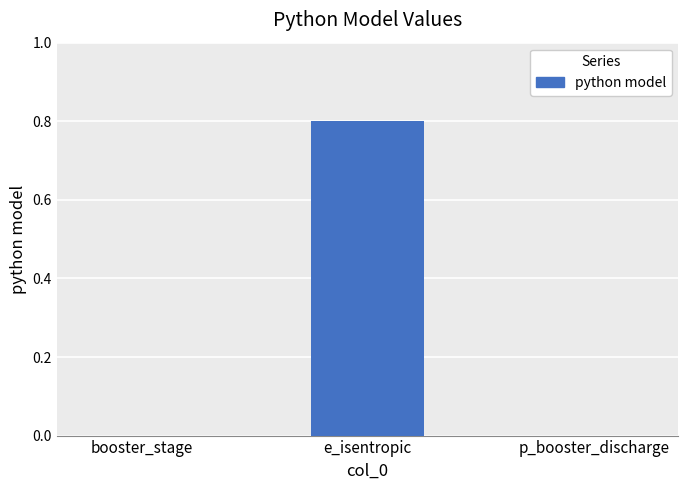

True or false: the data shows 0.4 at p_booster_discharge.

False